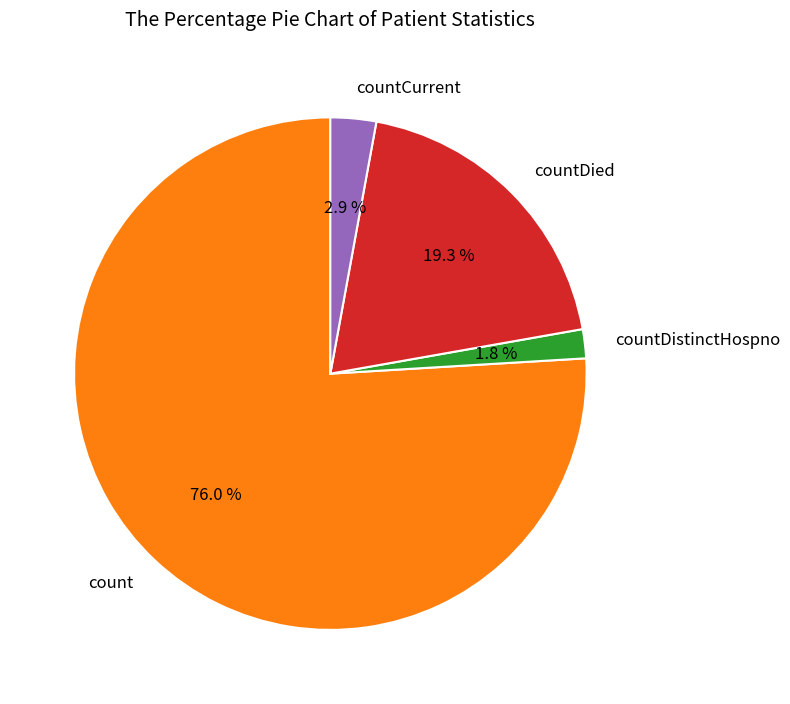

Is countCurrent the majority of the pie?

No